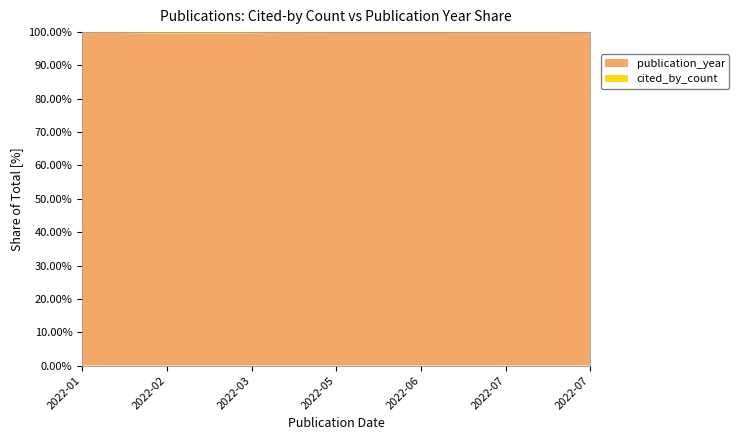

Reading right to left, list all the values displayed in this chart.

cited_by_count: 0	1	0	0	0	7	1	6	22	0	2
publication_year: 2022	2022	2022	2022	2022	2022	2022	2022	2022	2022	2022